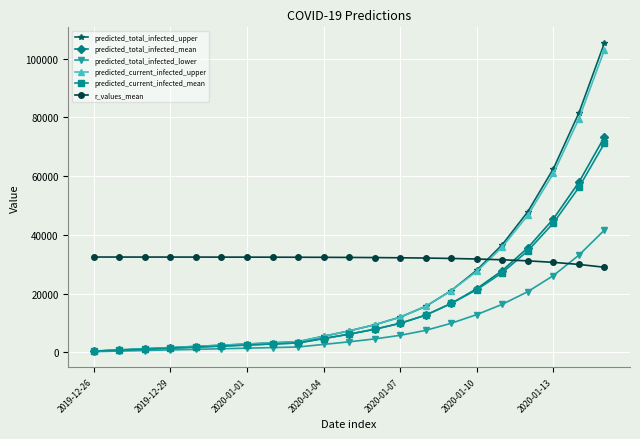

What is the minimum value shown in the chart?

200.0